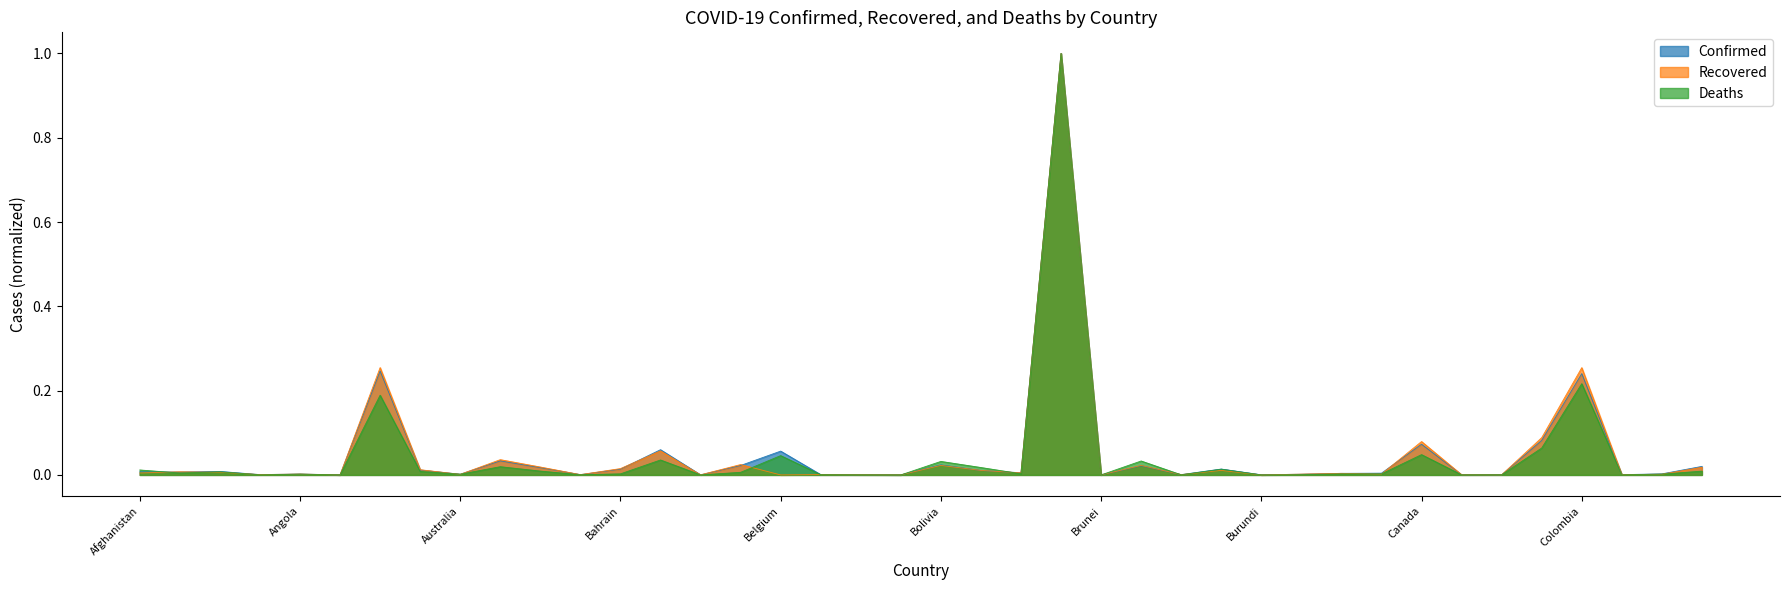

Where is the first local minimum for Recovered?

Andorra